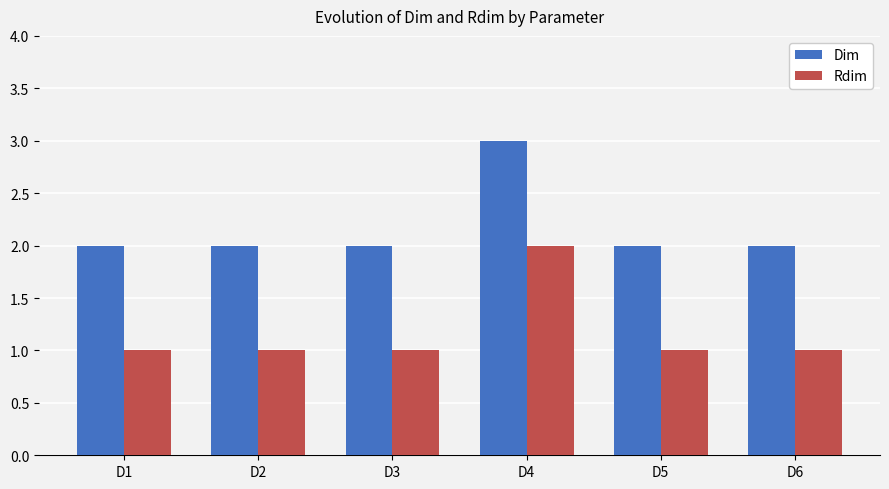

List the series in order of their overall mean, lowest first.

Rdim, Dim